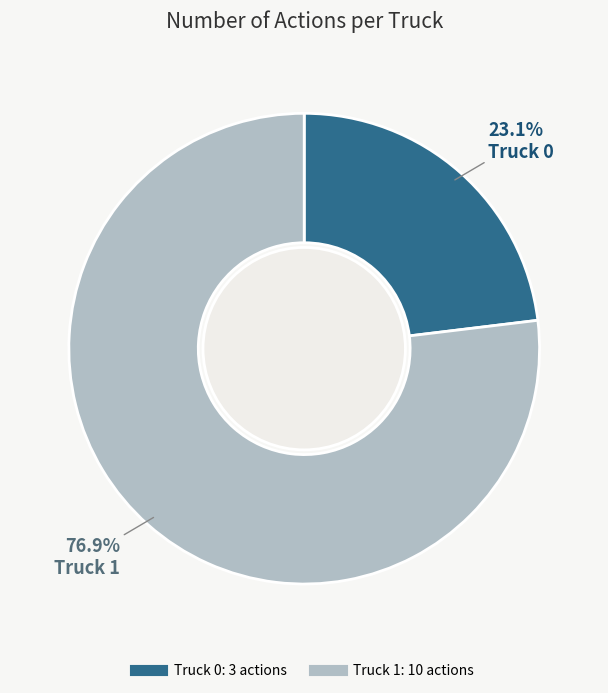

Is it true that Truck 1 is 77% of the pie?

True